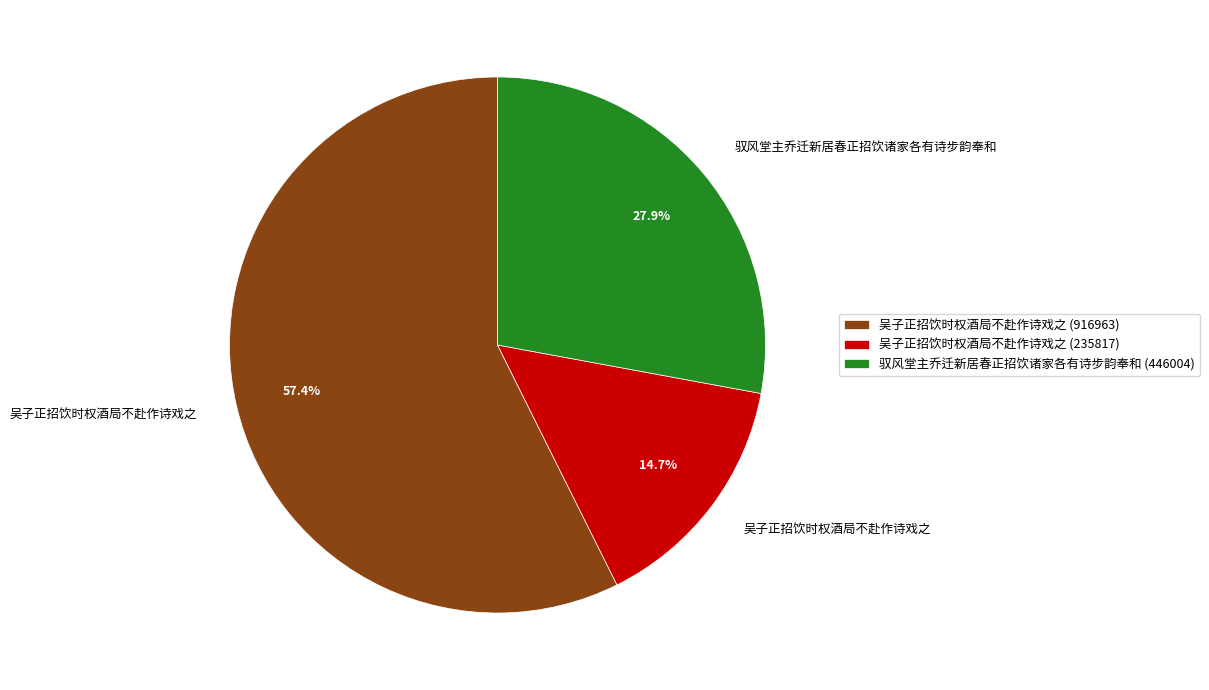

Approximately how many times larger is the value at 吴子正招饮时权酒局不赴作诗戏之 (916963) compared to 吴子正招饮时权酒局不赴作诗戏之 (235817)?

3.9